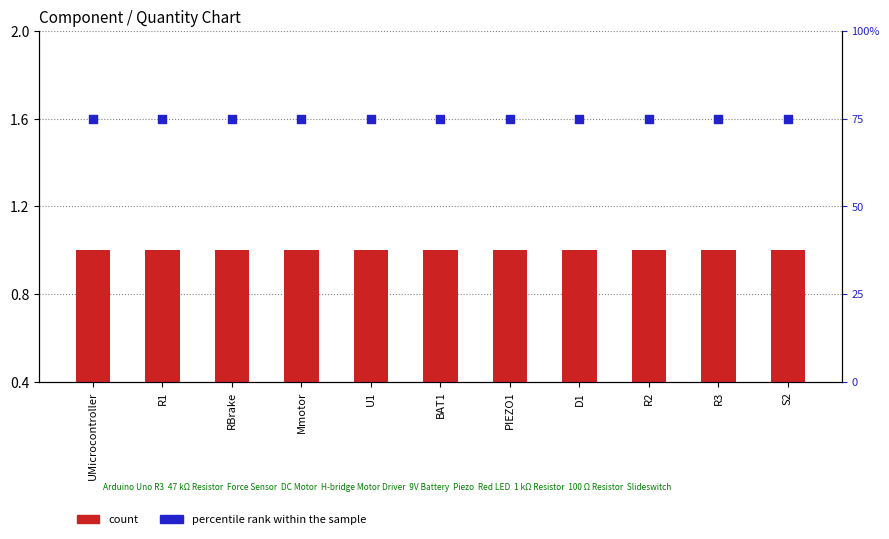

At which category is the sum across all series the highest?

UMicrocontroller